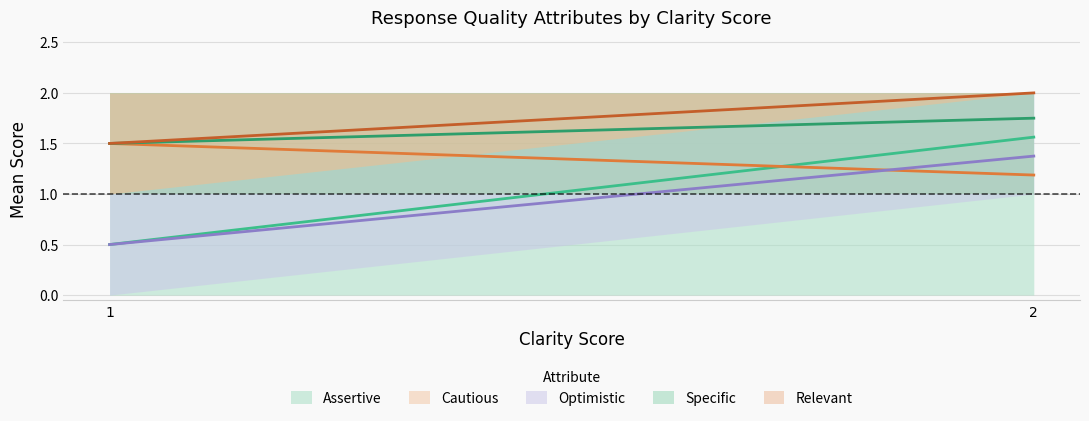

Which has a higher value, 0 or 1?

1